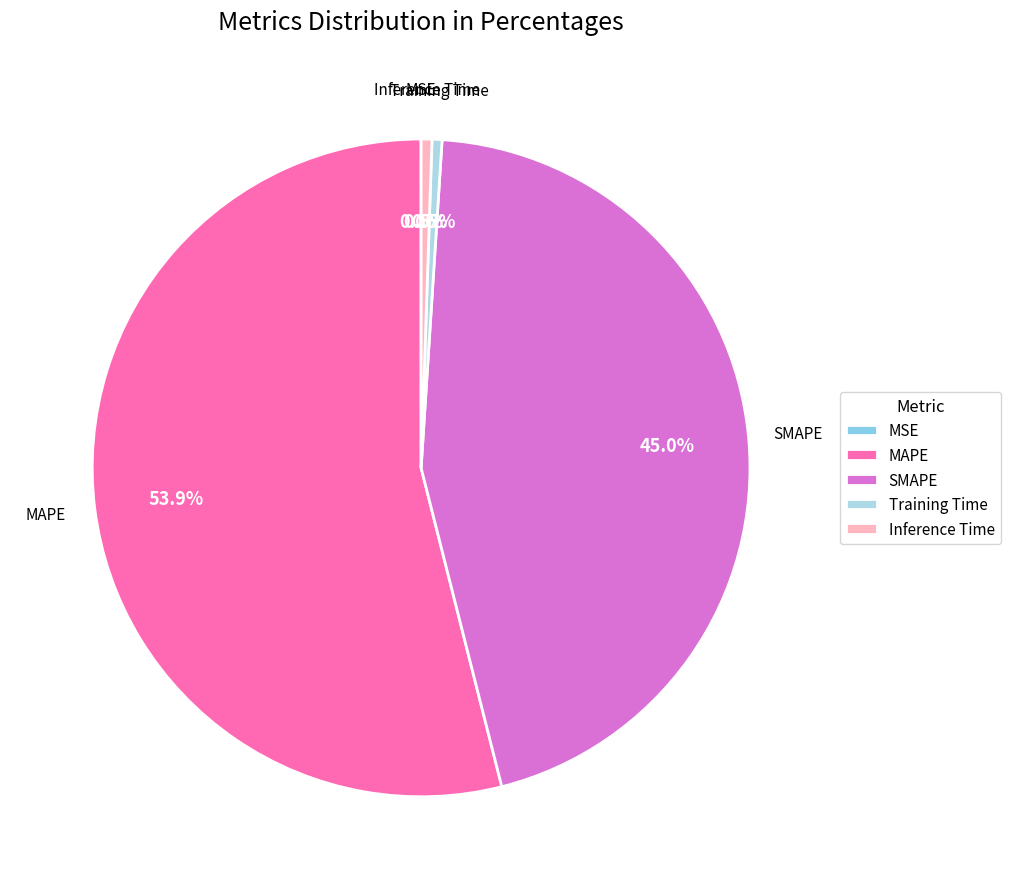

Approximately how many times larger is the value at MAPE compared to SMAPE?

1.2